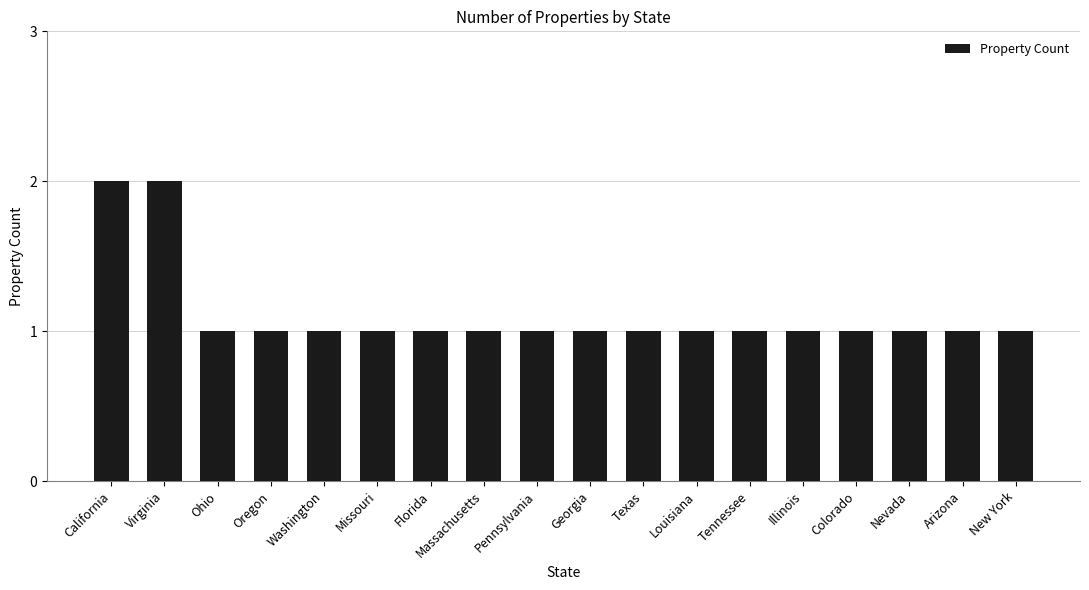

Reading left to right, what are all the values shown in this chart?

California=2	Virginia=2	Ohio=1	Oregon=1	Washington=1	Missouri=1	Florida=1	Massachusetts=1	Pennsylvania=1	Georgia=1	Texas=1	Louisiana=1	Tennessee=1	Illinois=1	Colorado=1	Nevada=1	Arizona=1	New York=1